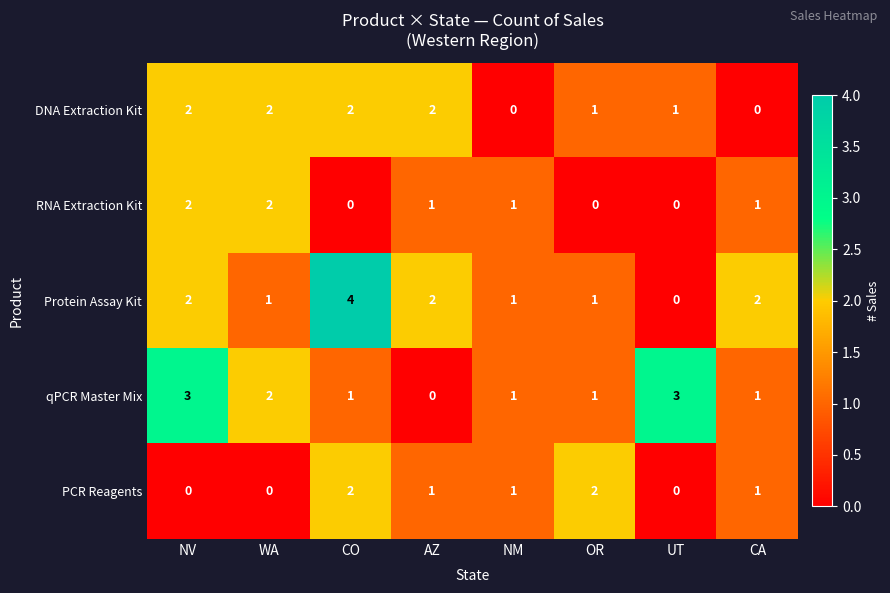

The value of DNA Extraction Kit at CA is 1. True or false?

False